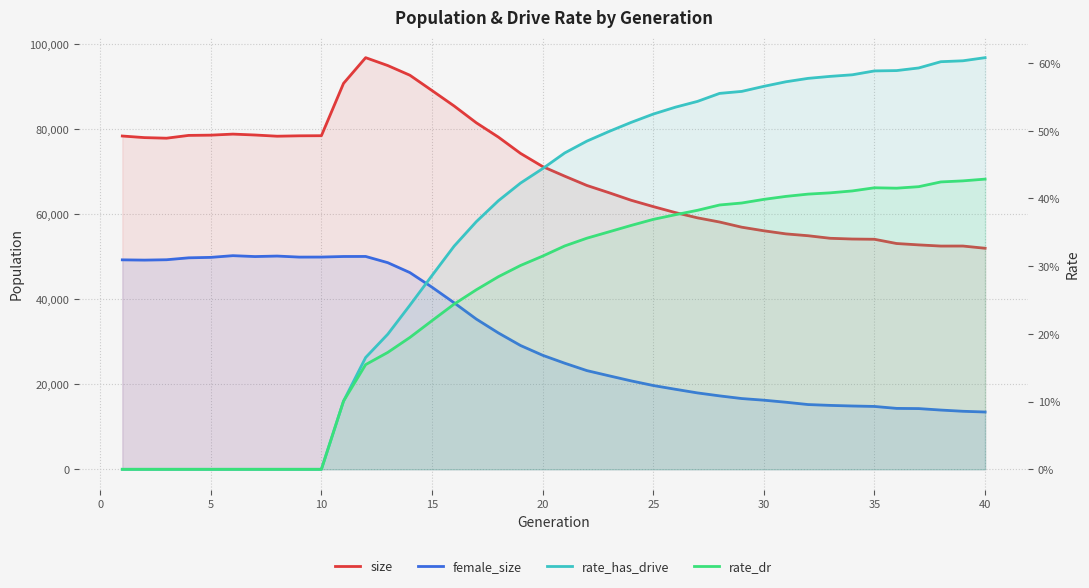

Is it true that size equals 136524.0 at 30?

False